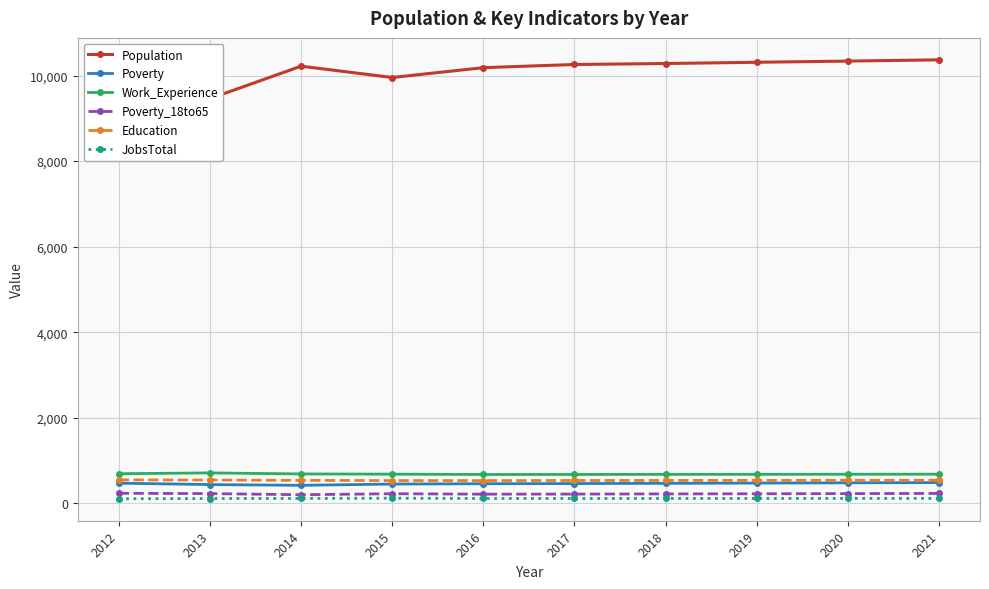

True or false: Poverty_18to65 and Poverty intersect in this chart.

False